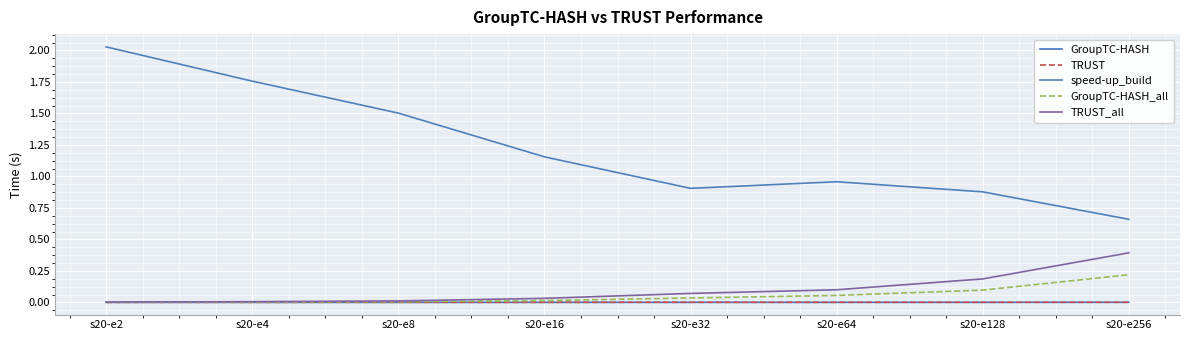

At which category is the sum across all series the highest?

s20-e2